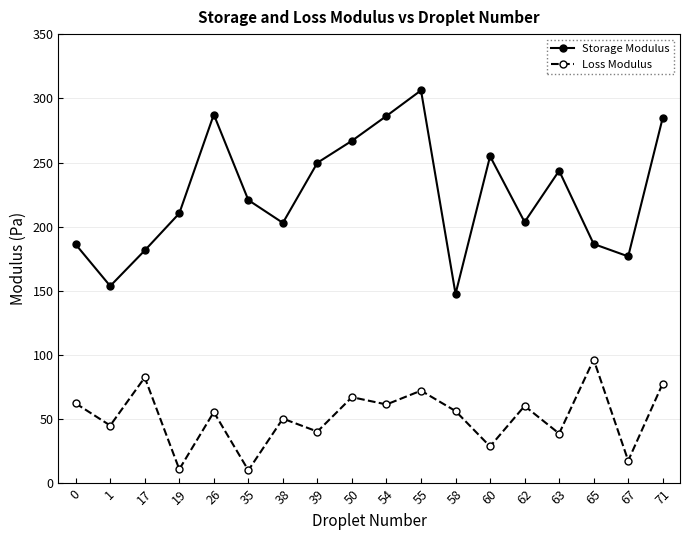

The value of Storage Modulus at 58 is 147.7. True or false?

True